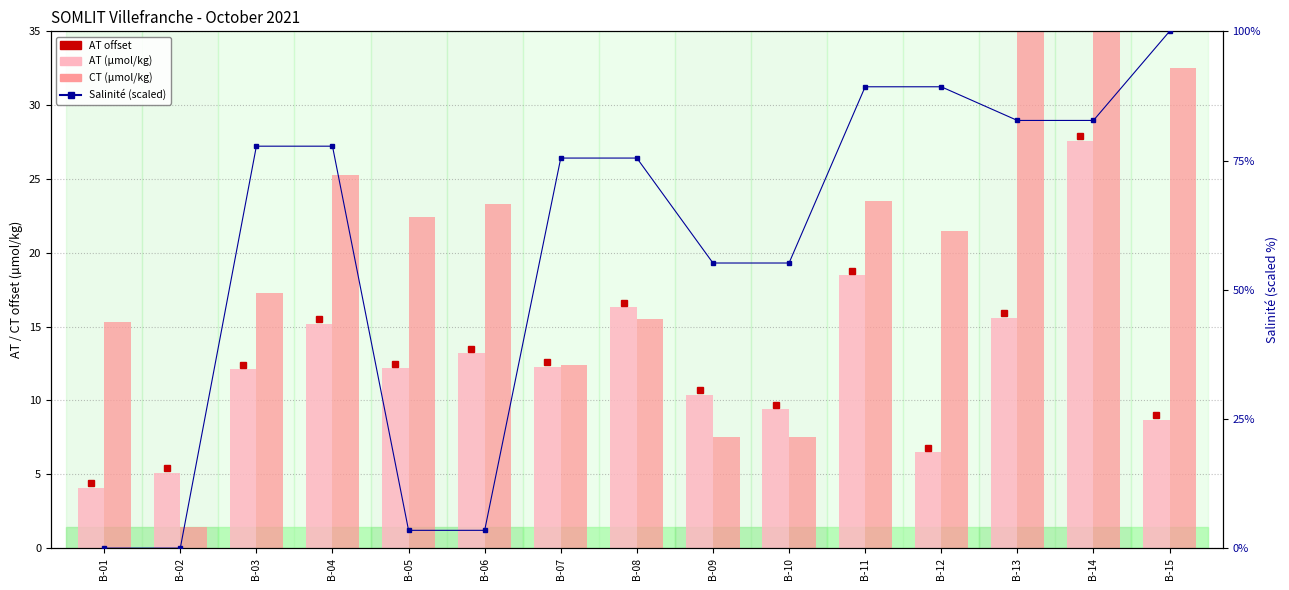

Between B-03 and B-15, which series saw the biggest shift?

Salinité (scaled)